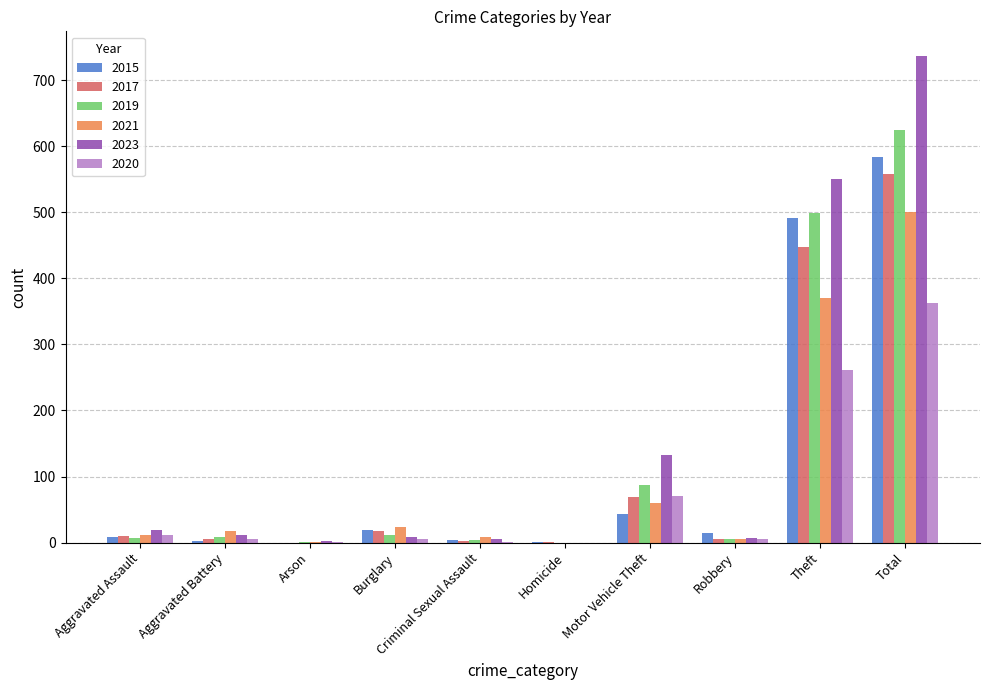

Is it true that 2020 equals 362 at Total?

True